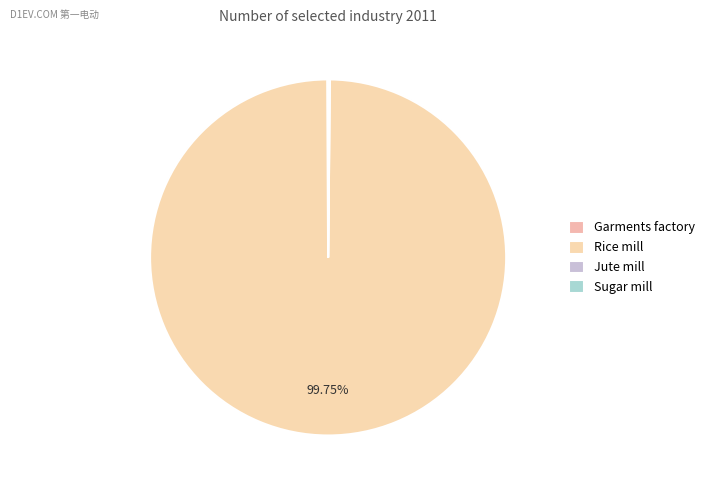

What is the change in value from Garments factory to Rice mill?

+1196